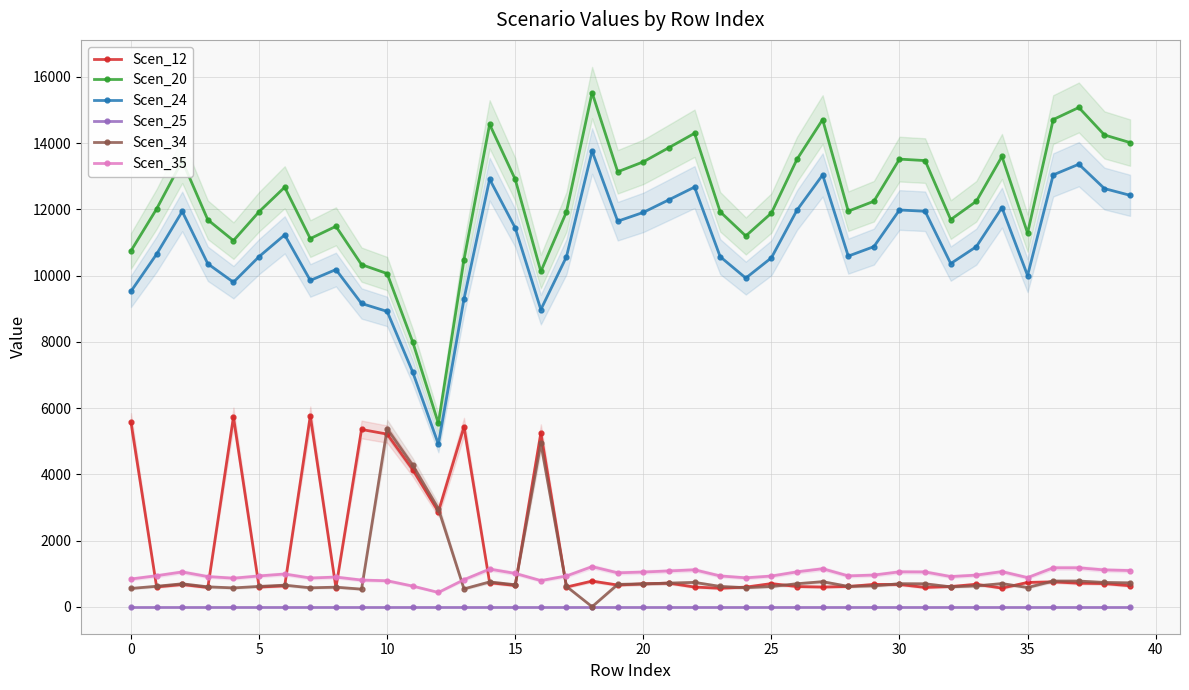

True or false: Scen_25 and Scen_35 cross at least once.

False